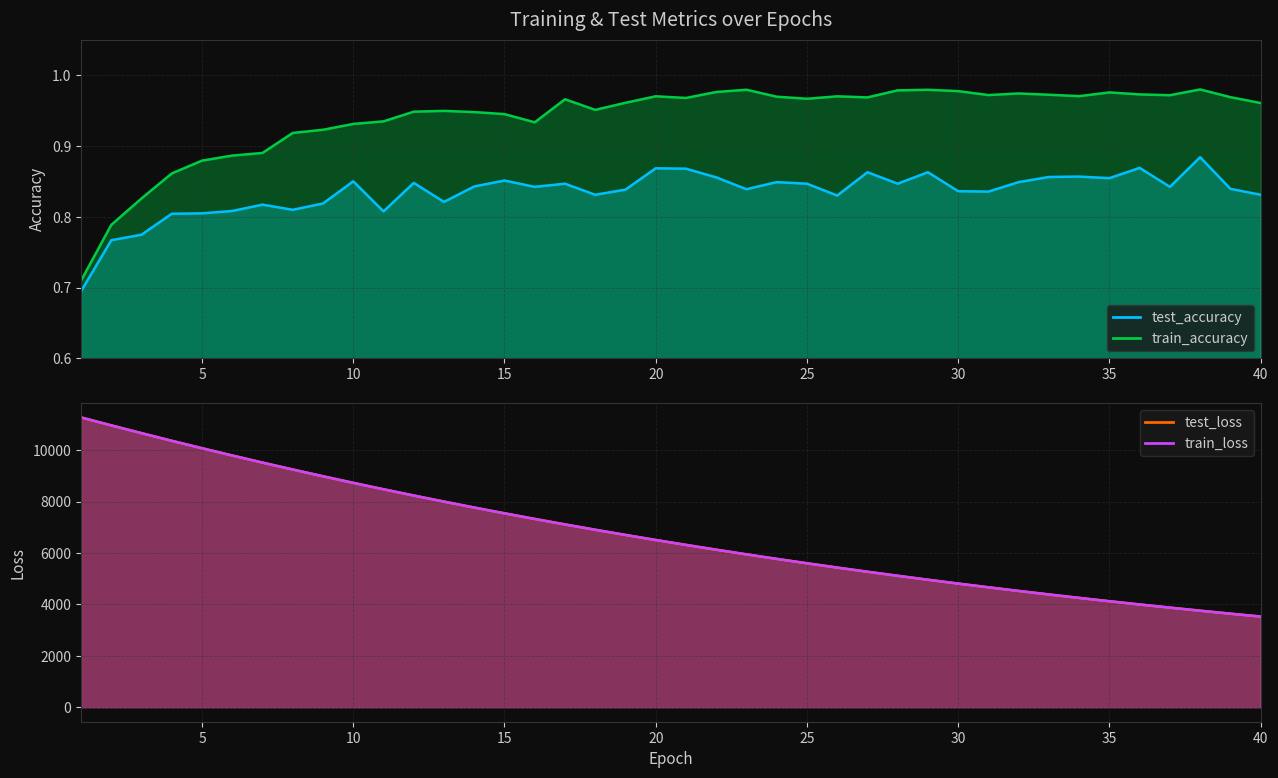

What are all the series names shown in the legend?

test_accuracy, test_loss, train_accuracy, train_loss